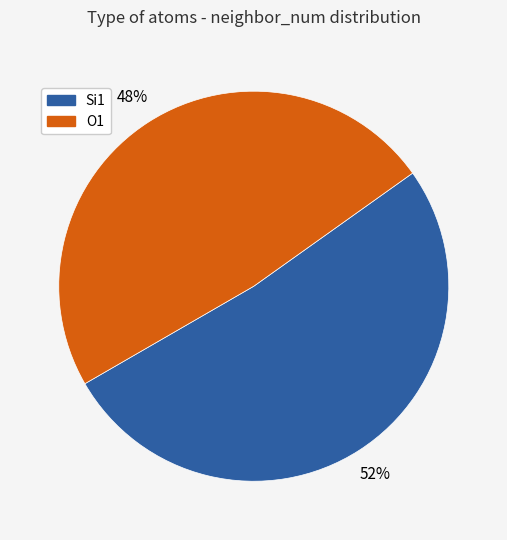

Does any single category account for the majority?

Yes